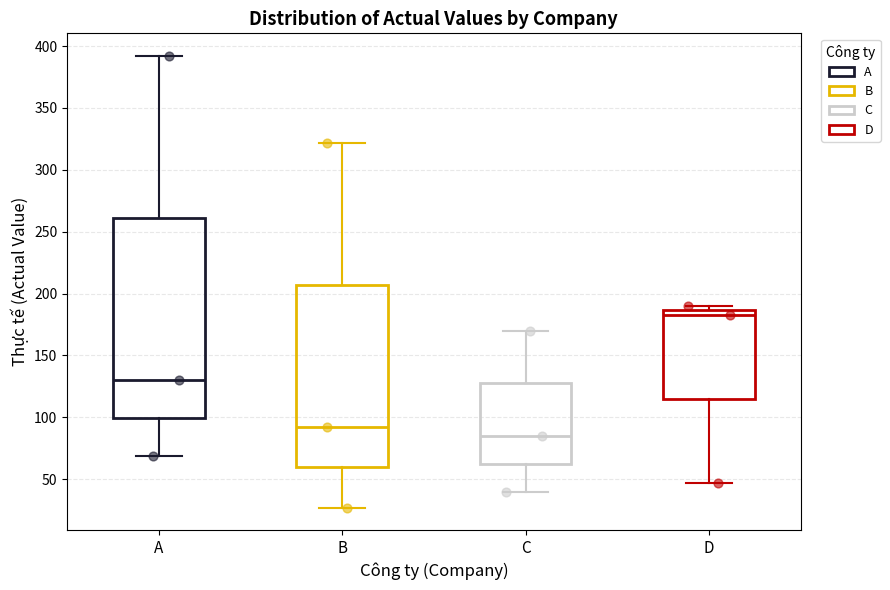

Comparing the boxes themselves (not the whiskers), which one is the tallest?

A